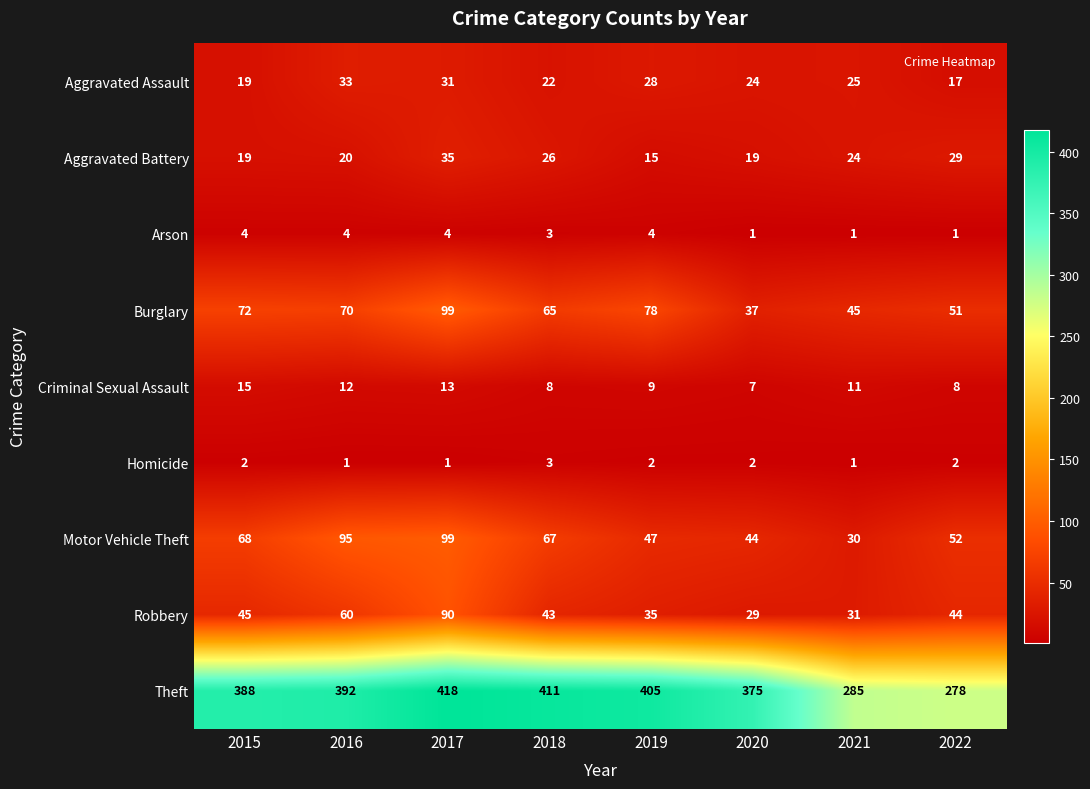

Rank the categories by Robbery value from highest to lowest.

2017, 2016, 2015, 2022, 2018, 2019, 2021, 2020